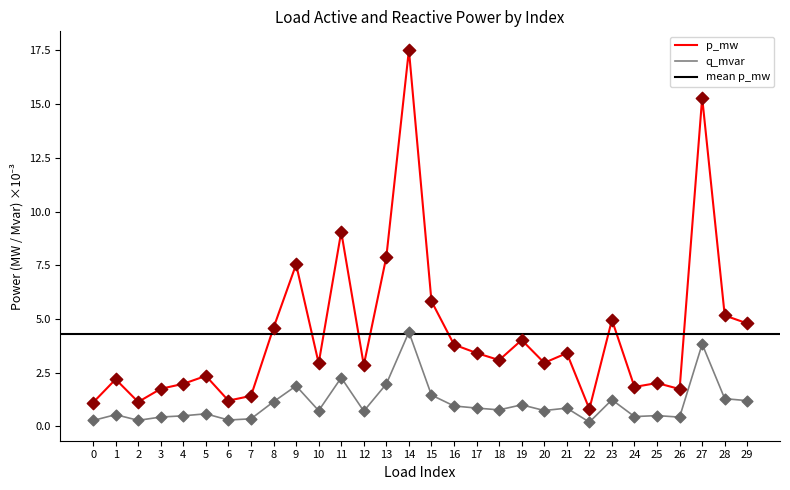

True or false: q_mvar and p_mw intersect in this chart.

False